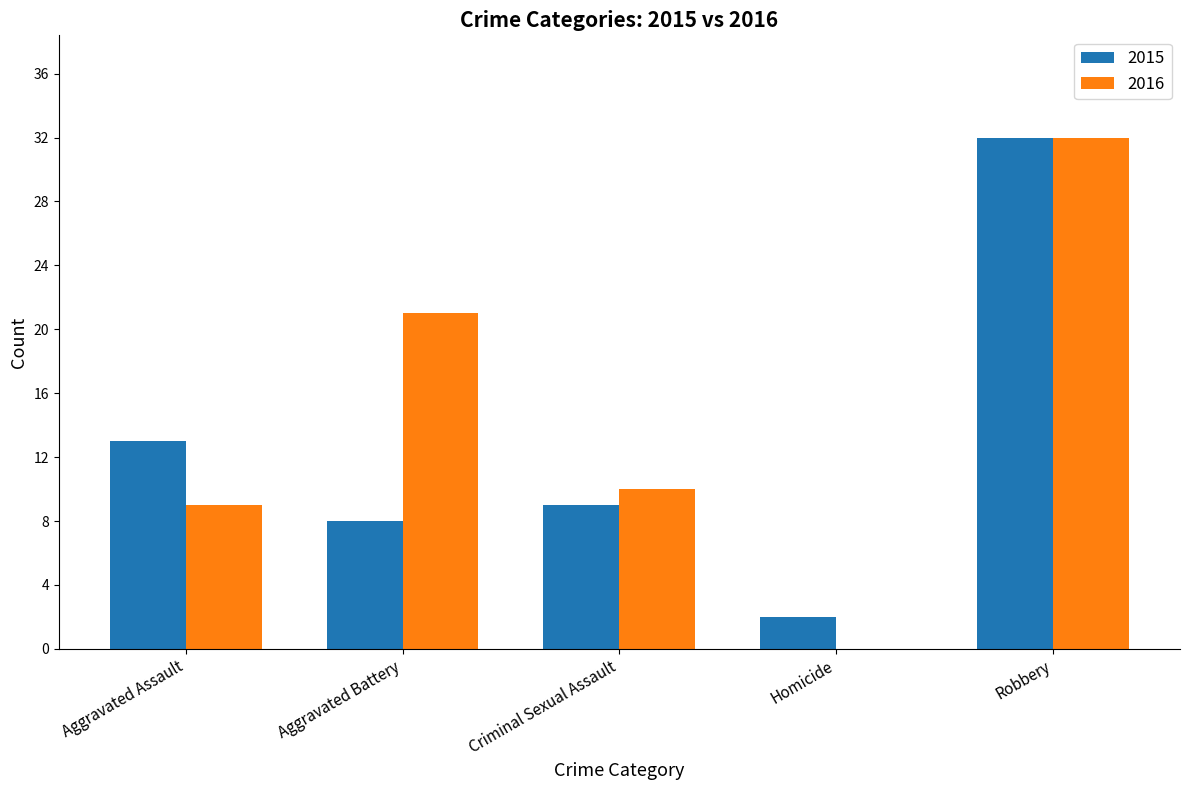

What is the approximate value of 2015 at Criminal Sexual Assault?

9